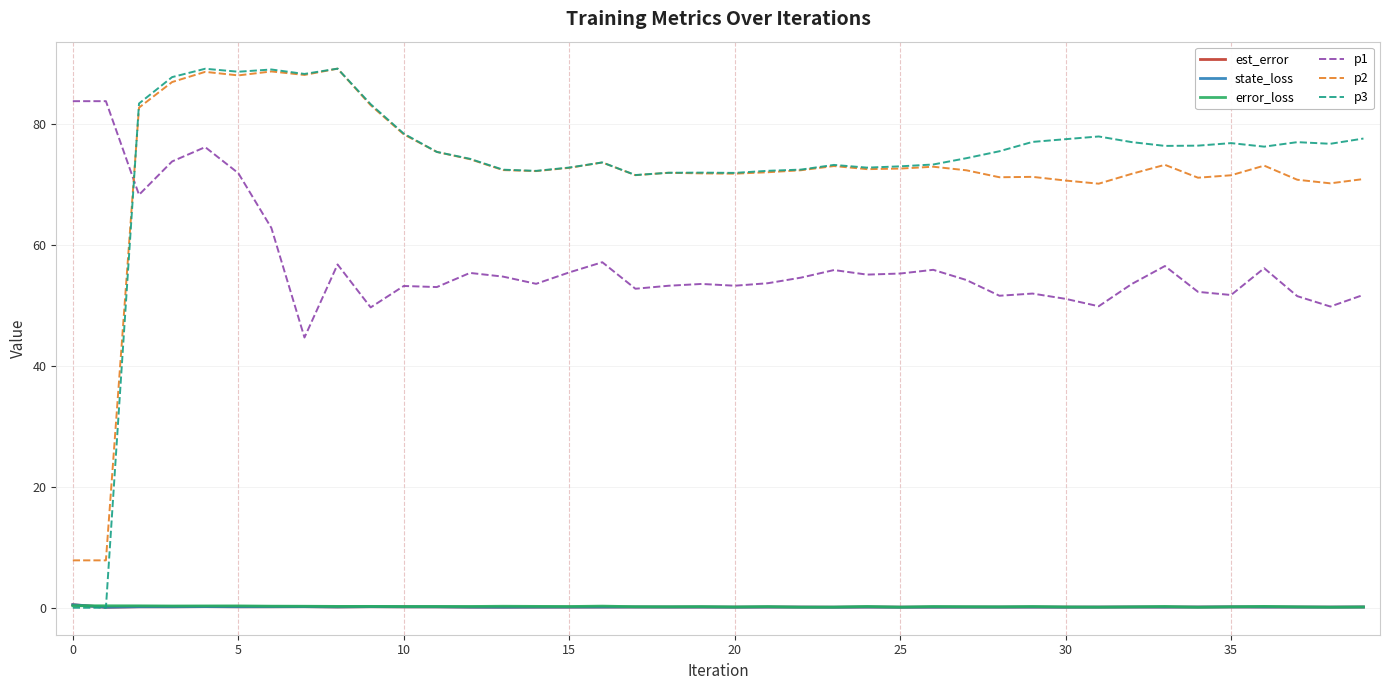

Which series has the largest range (max minus min)?

p3